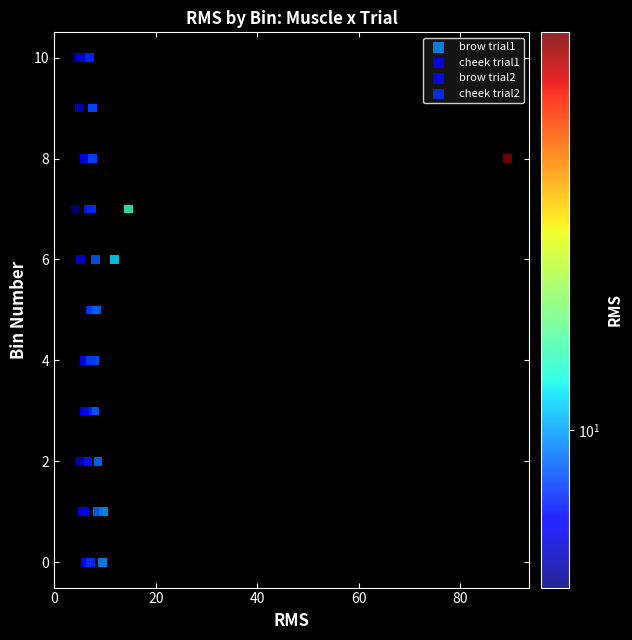

What are all the series names shown in the legend?

brow trial1, cheek trial1, brow trial2, cheek trial2